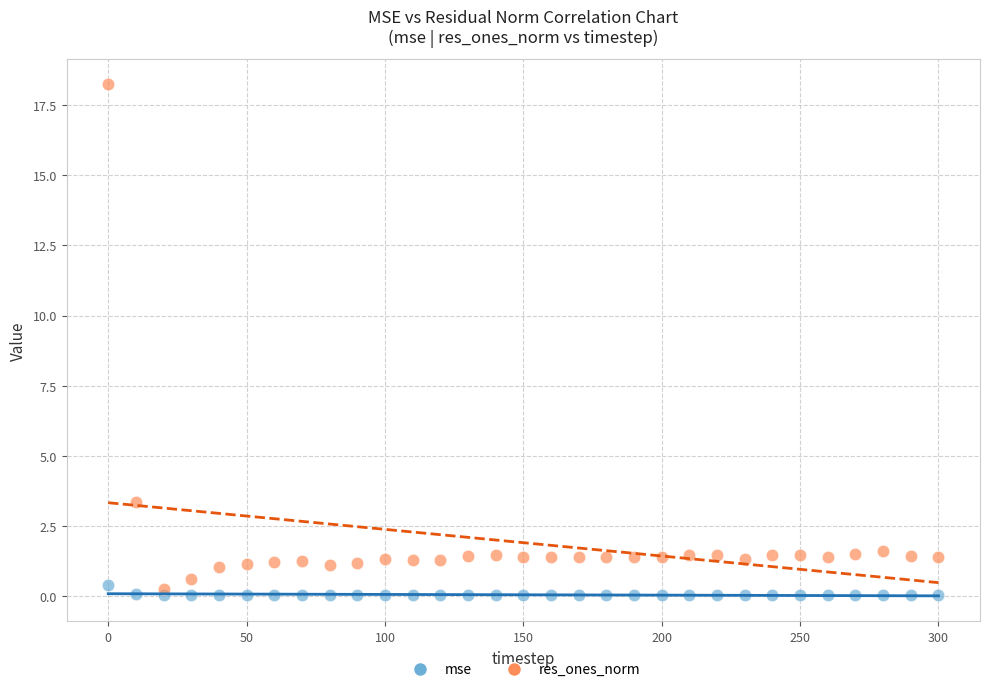

Across all series, what Y value is closest to 9?

3.3